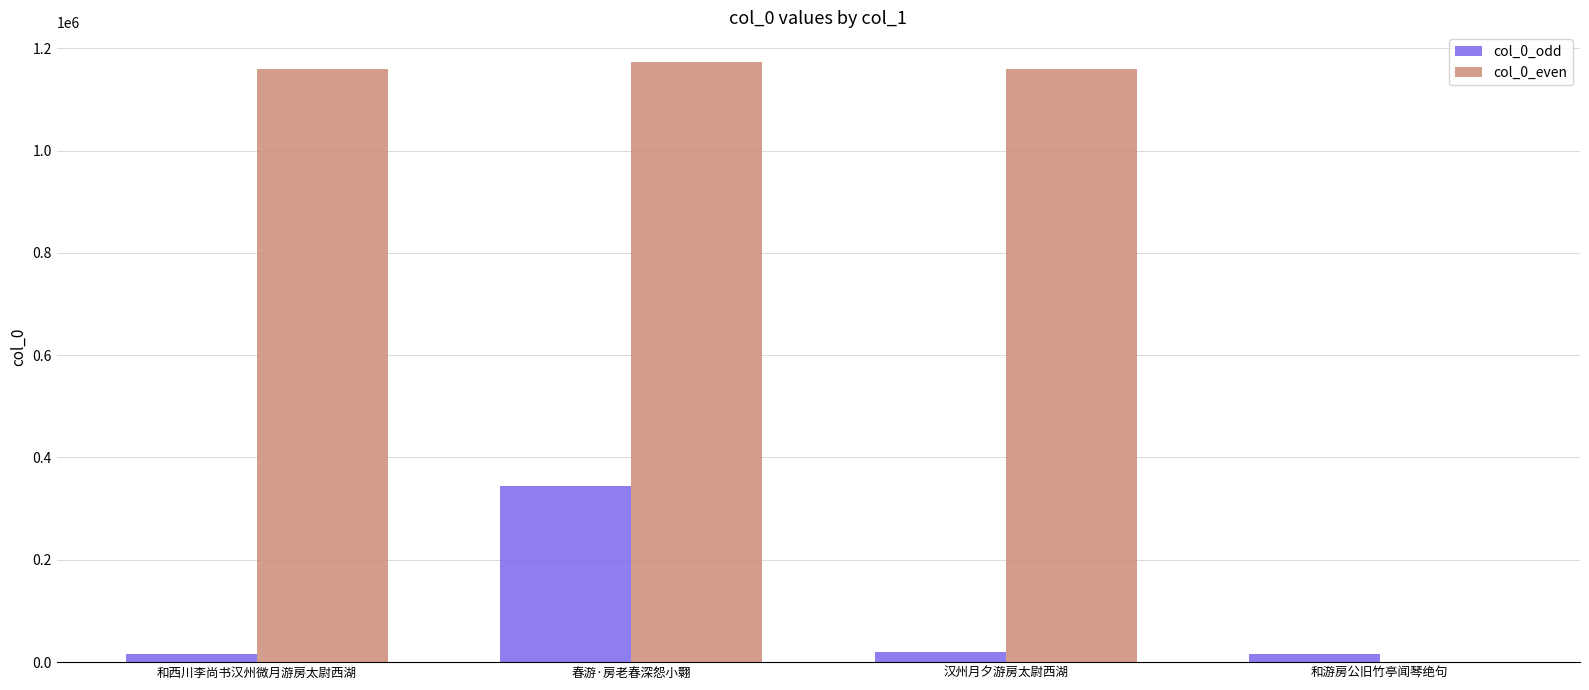

What is the total value across all series at 春游·房老春深怨小翾?

1516844